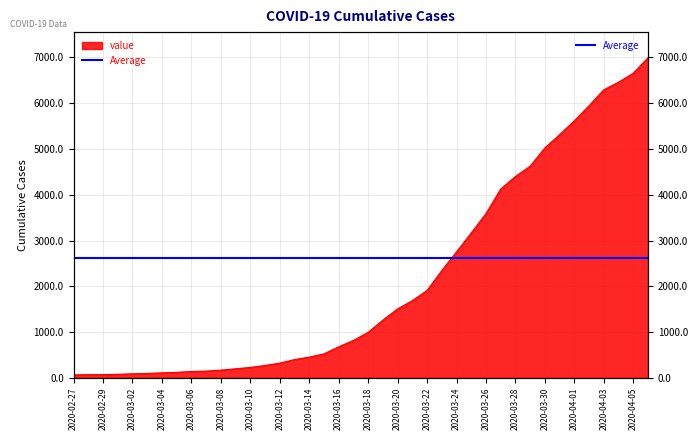

What is the sum of the values at 2020-03-04 and 2020-03-03?

203